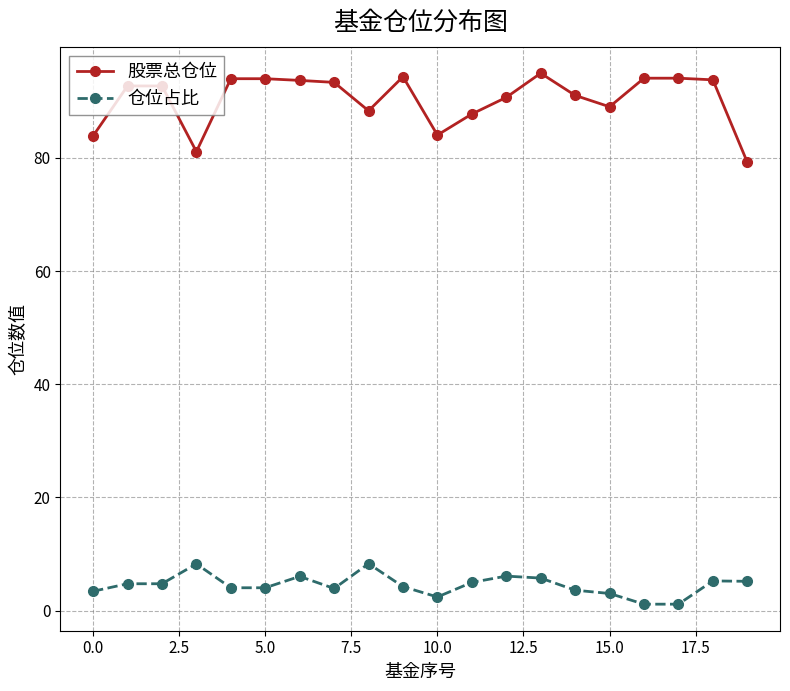

Which series has the largest total across all categories?

股票总仓位